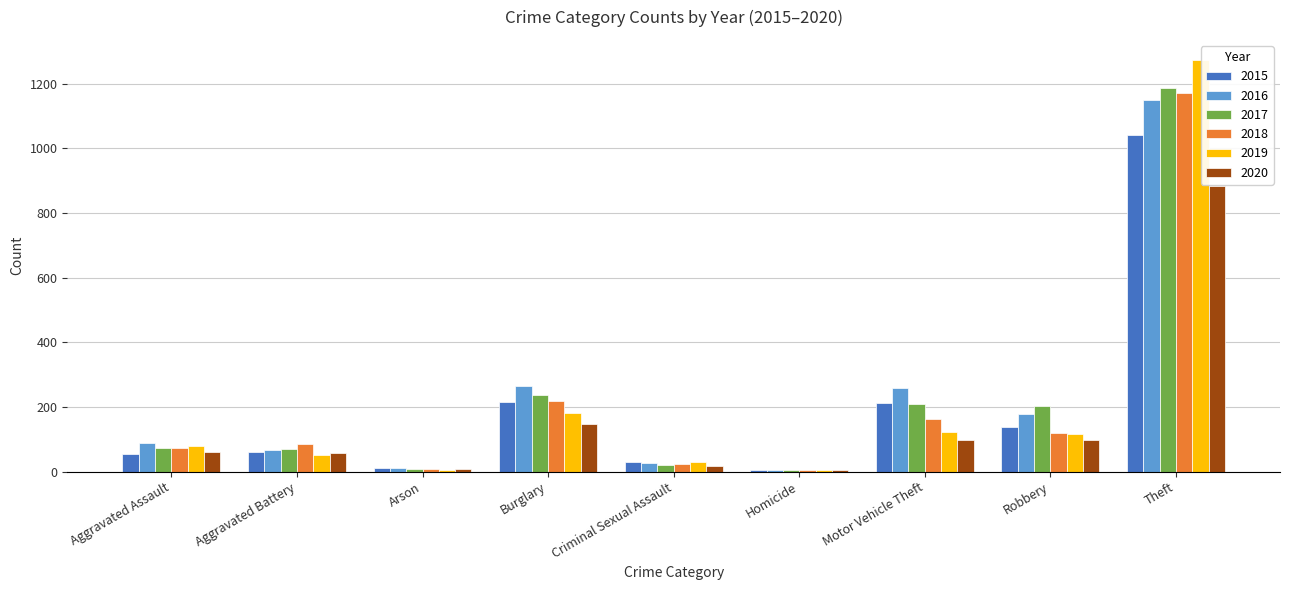

At which category is the sum across all series the highest?

Theft